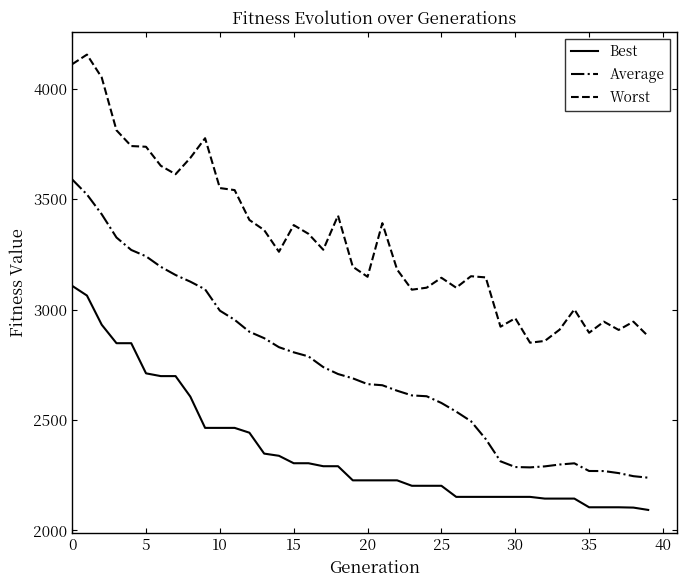

True or false: Average and Worst intersect in this chart.

False